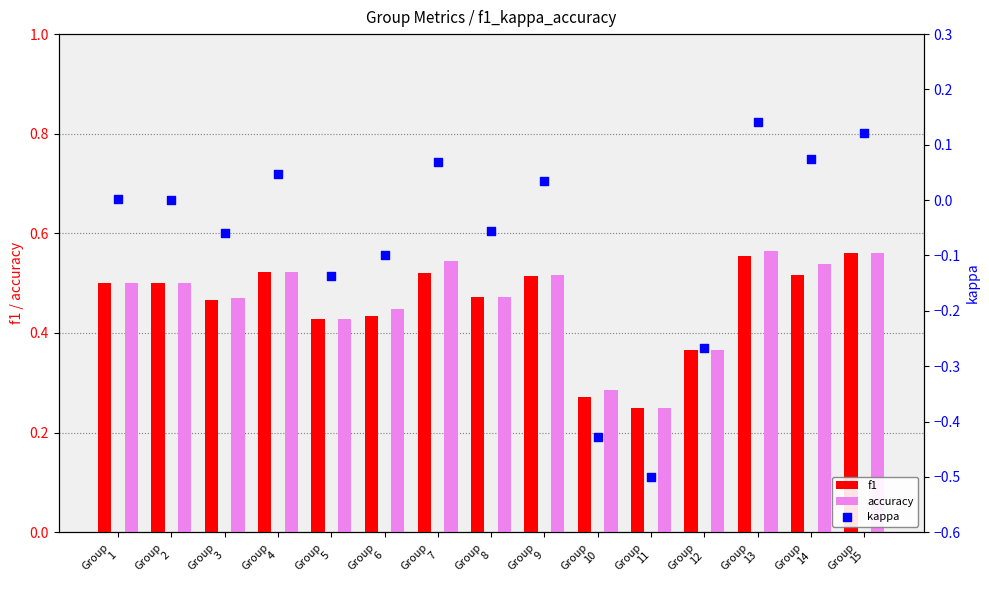

What are all the series names shown in the legend?

f1, accuracy, kappa